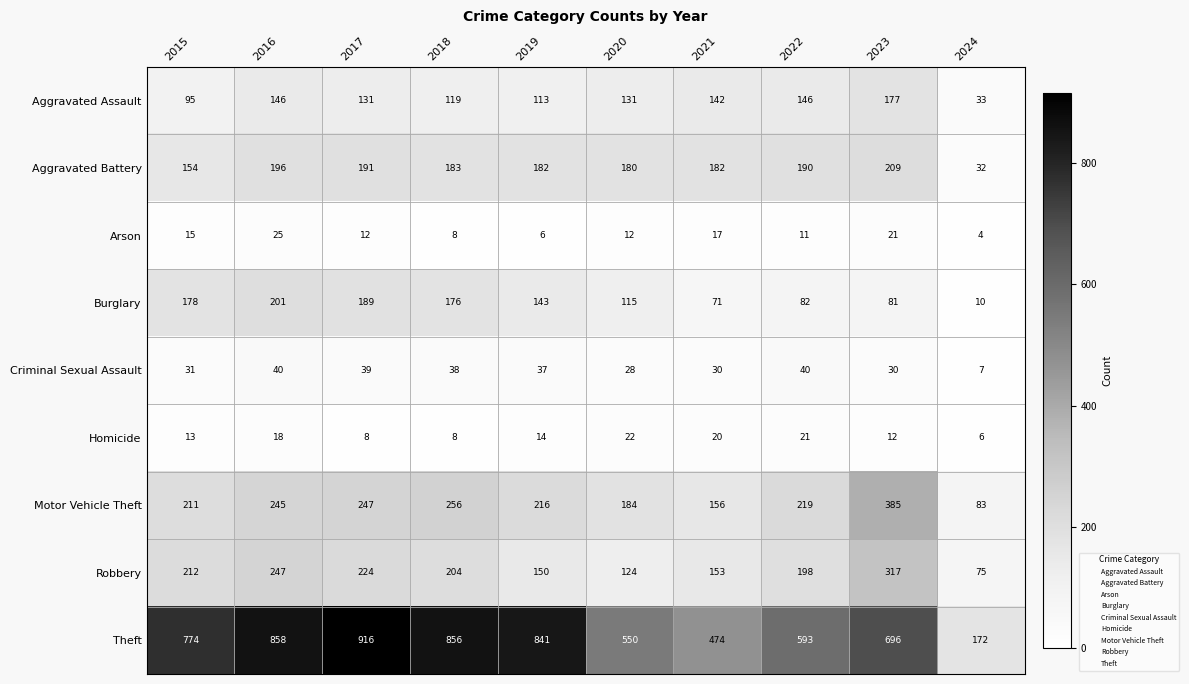

At which category is the sum across all series the highest?

2016